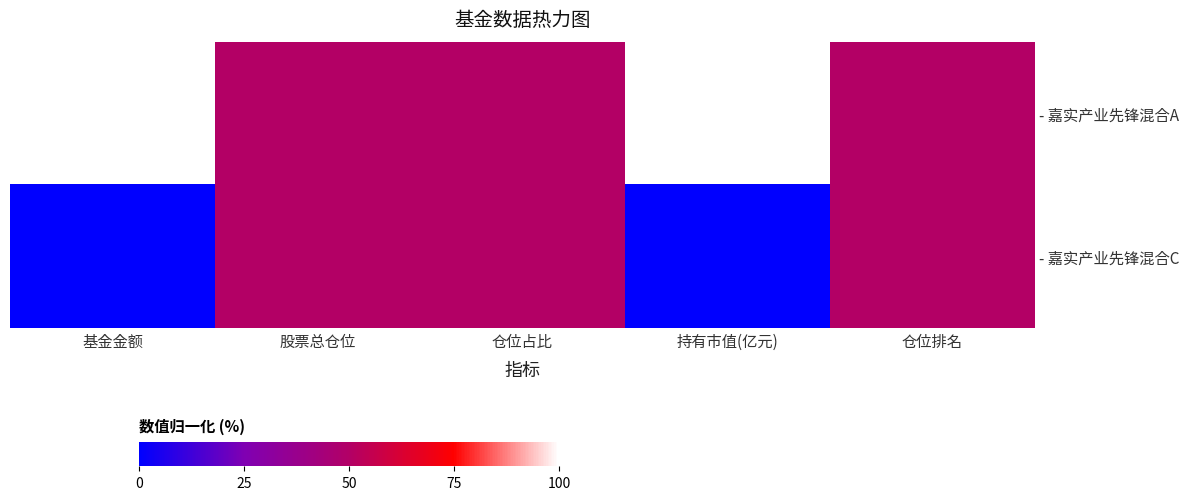

Between 股票总仓位 and 仓位占比, which is larger?

股票总仓位